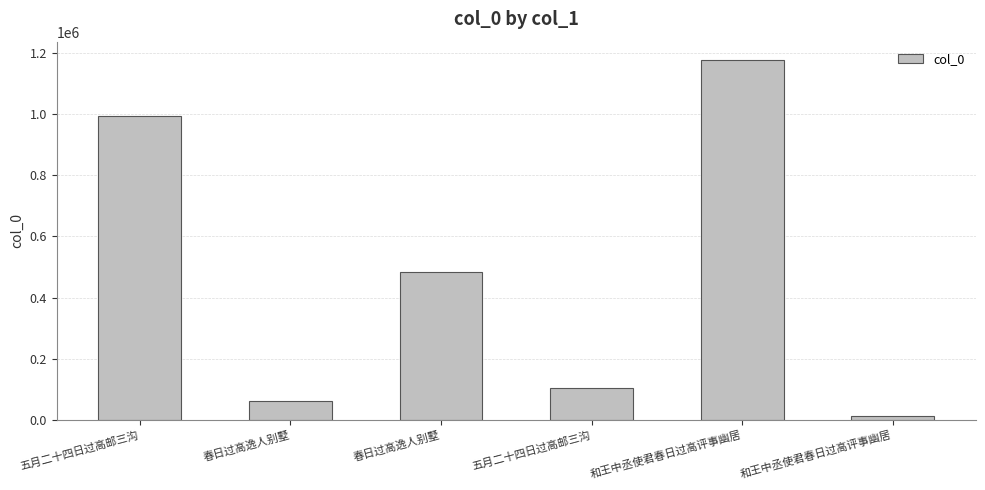

How many data points does each series have?

6